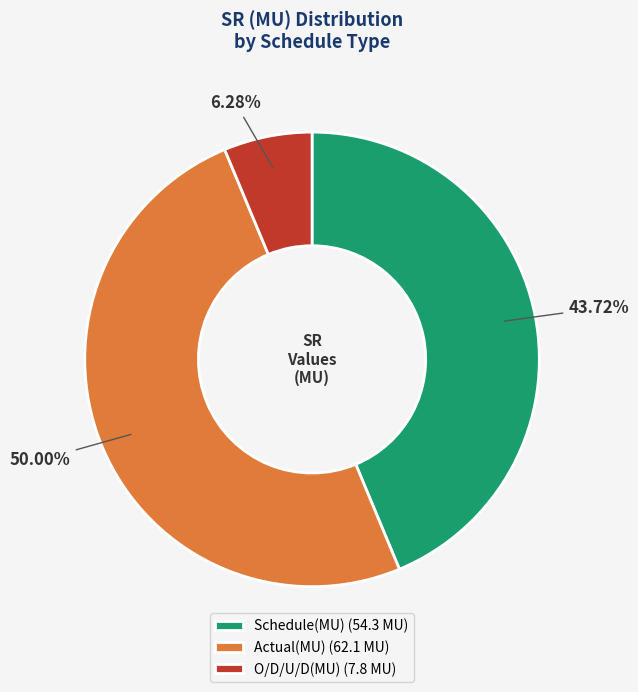

What is the largest slice in the pie chart?

Actual(MU)